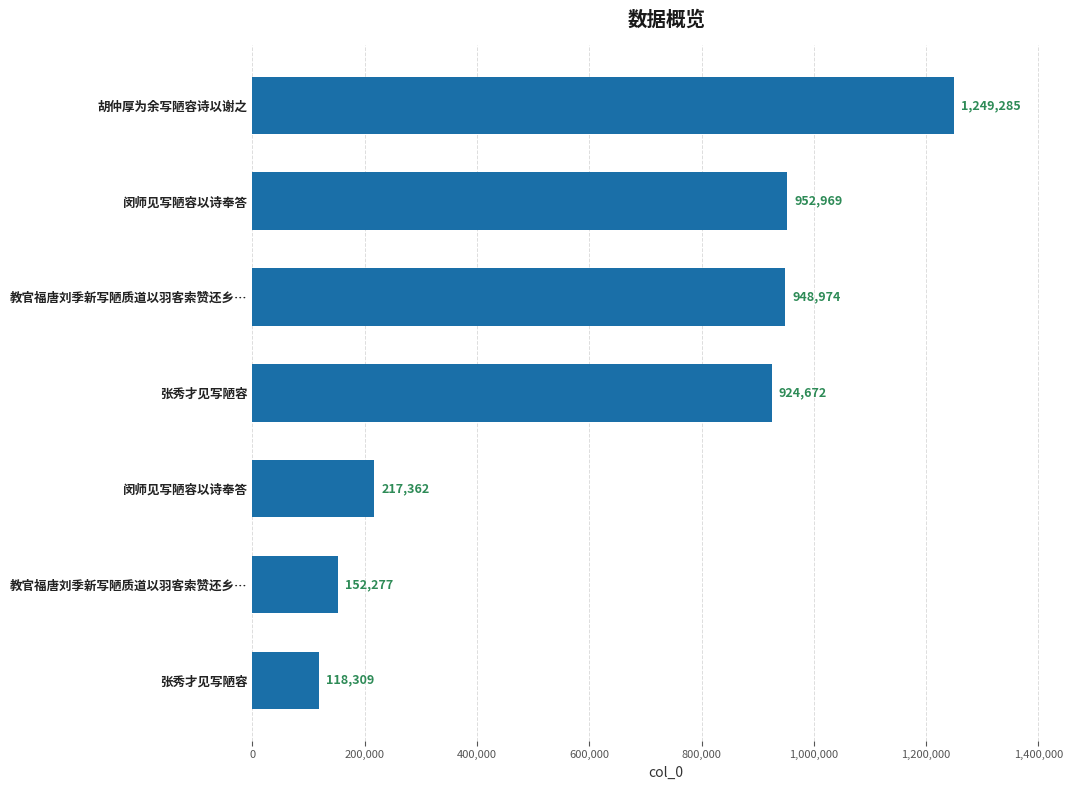

How many distinct data groups are displayed?

1